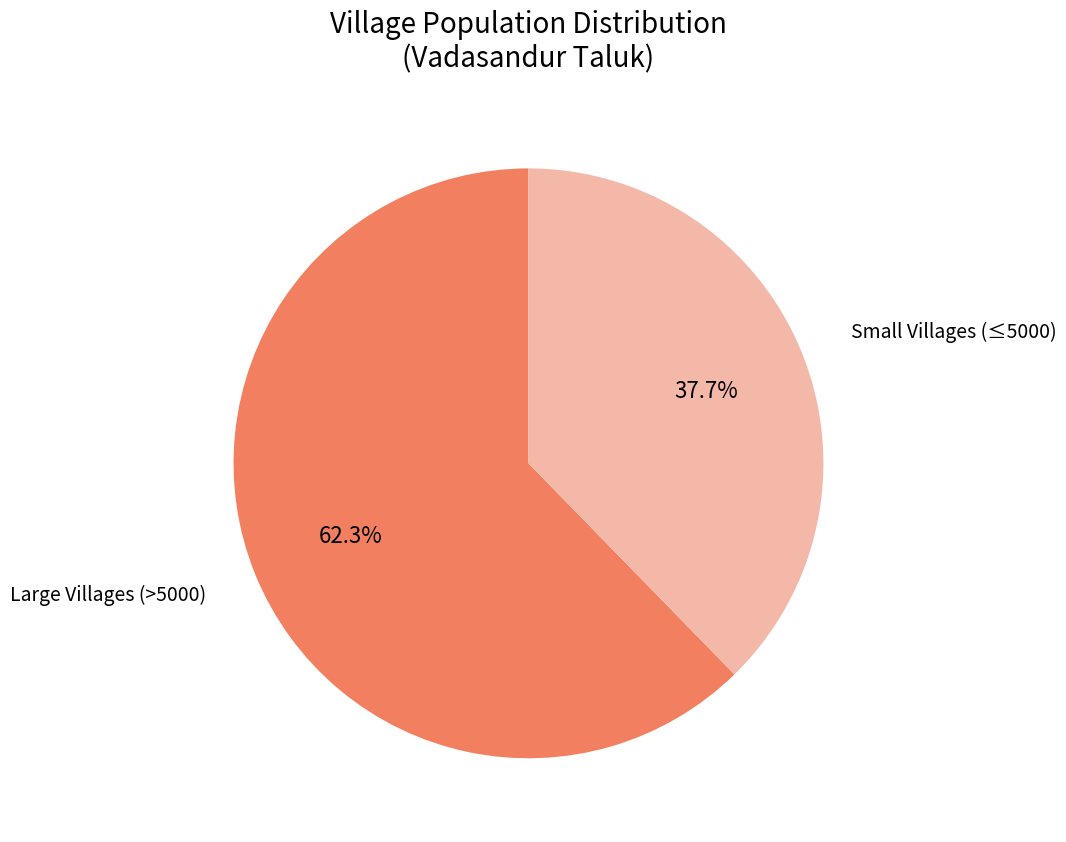

Rank the categories by value from lowest to highest.

Small Villages (≤5000), Large Villages (>5000)